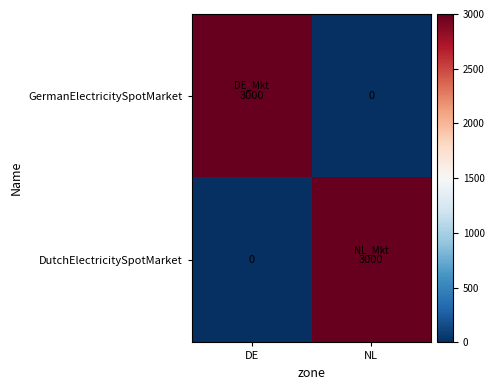

How many series are shown in this chart?

2